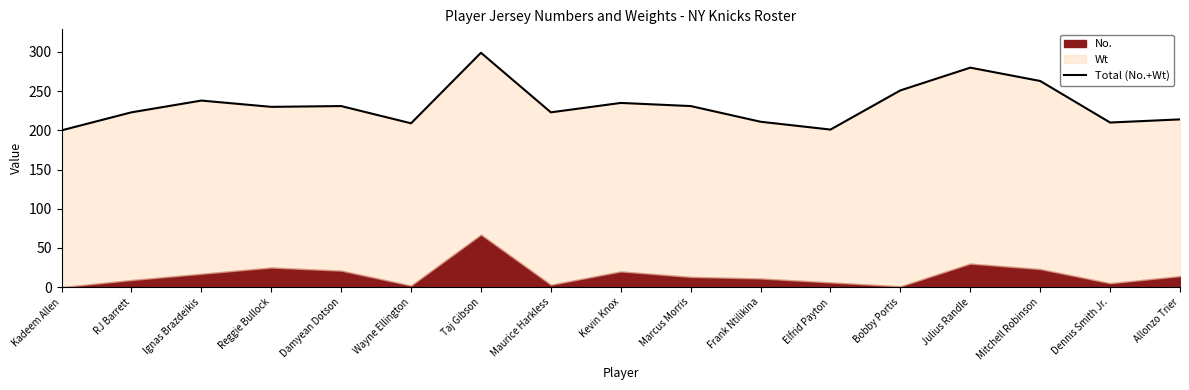

Between RJ Barrett and Wayne Ellington, which is larger?

RJ Barrett